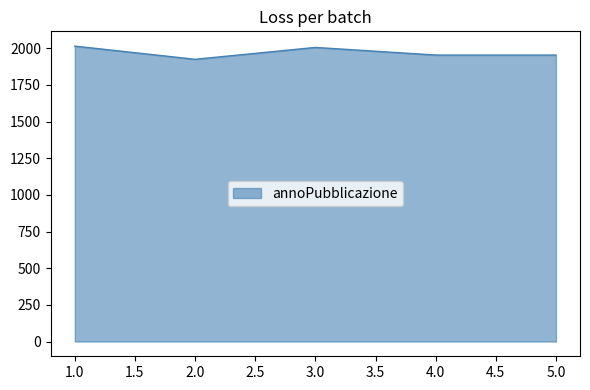

Reading left to right, transcribe all the data shown in this chart.

2015	1925	2006	1954	1954